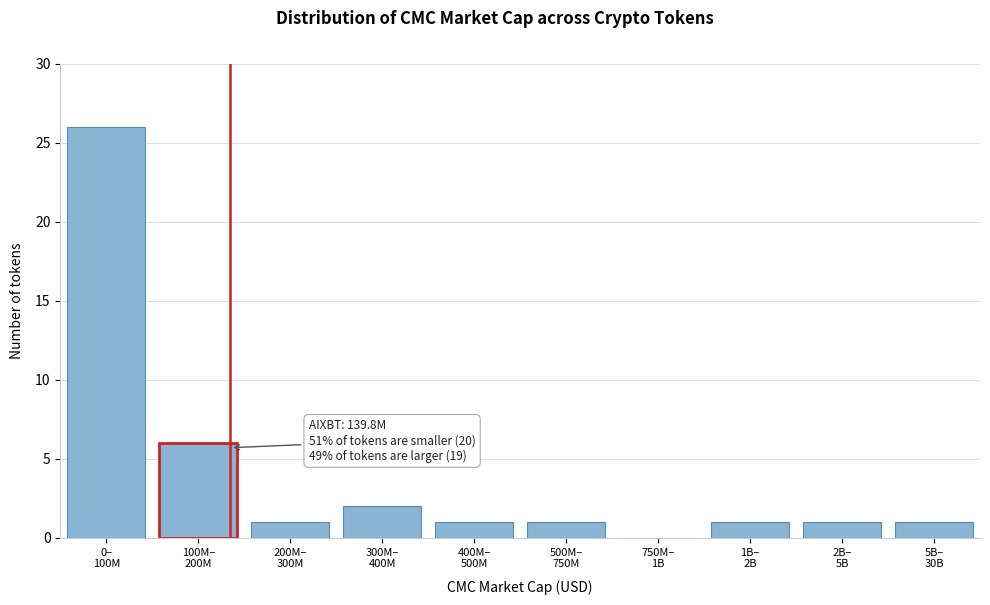

What is the greatest value displayed?

26